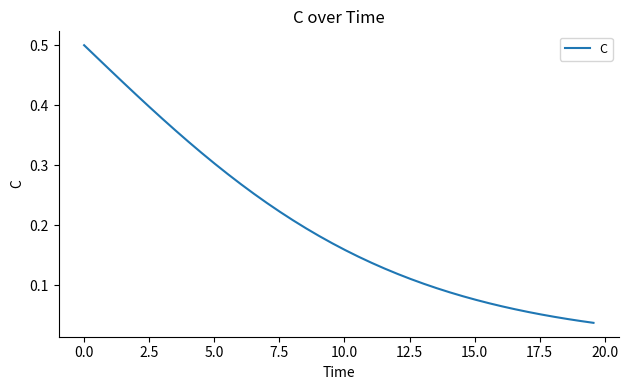

What is the maximum value shown in the chart?

0.5